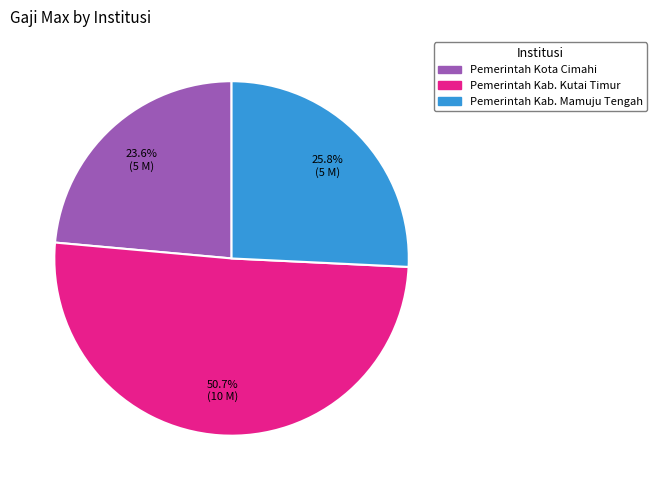

True or false: Pemerintah Kab. Kutai Timur accounts for 51% of the total.

True